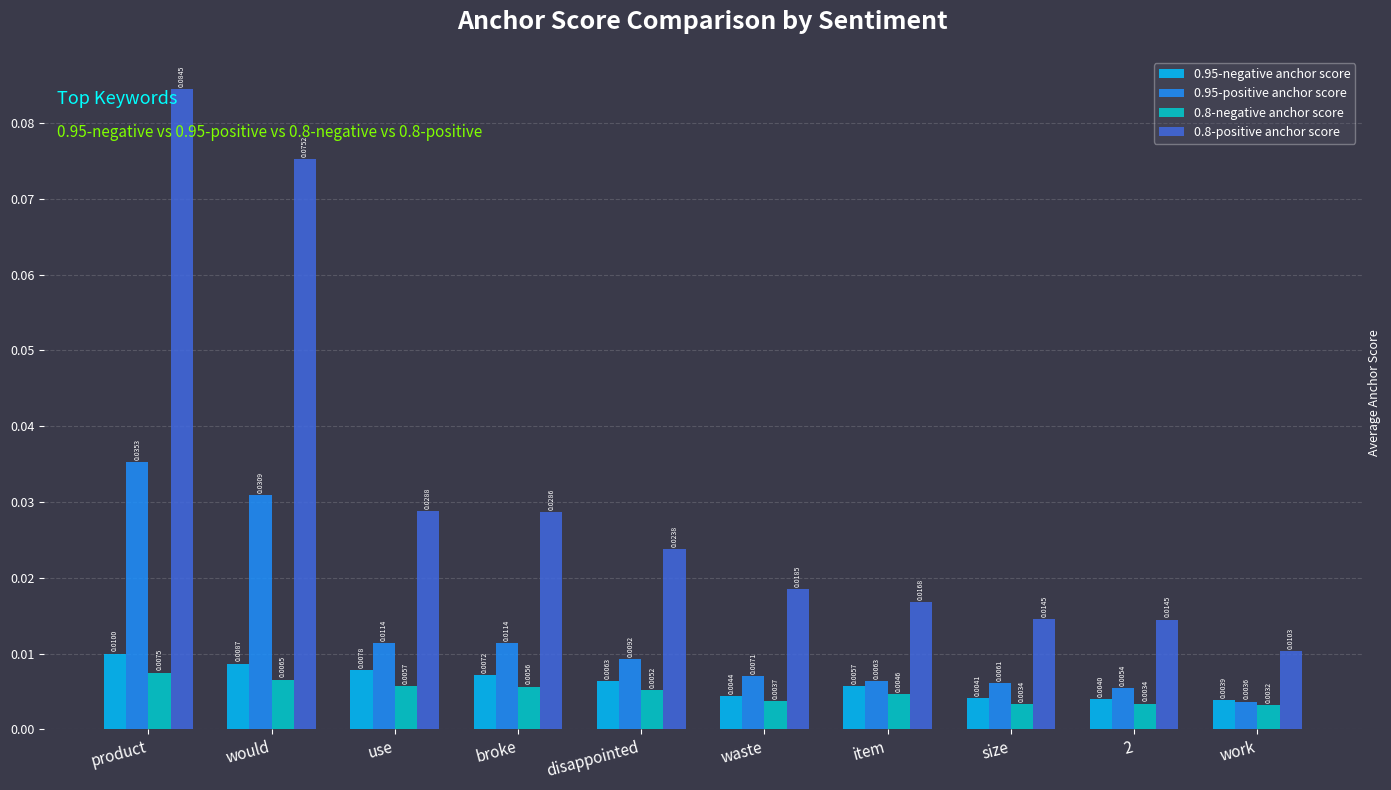

Rank the series by their maximum value, from highest to lowest.

0.8-positive anchor score, 0.95-positive anchor score, 0.95-negative anchor score, 0.8-negative anchor score